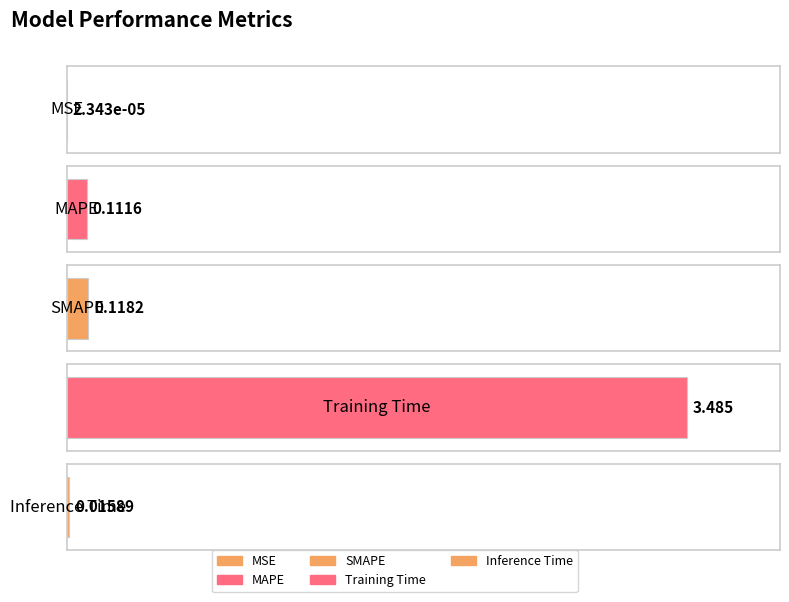

At which label is the value closest to 1?

SMAPE